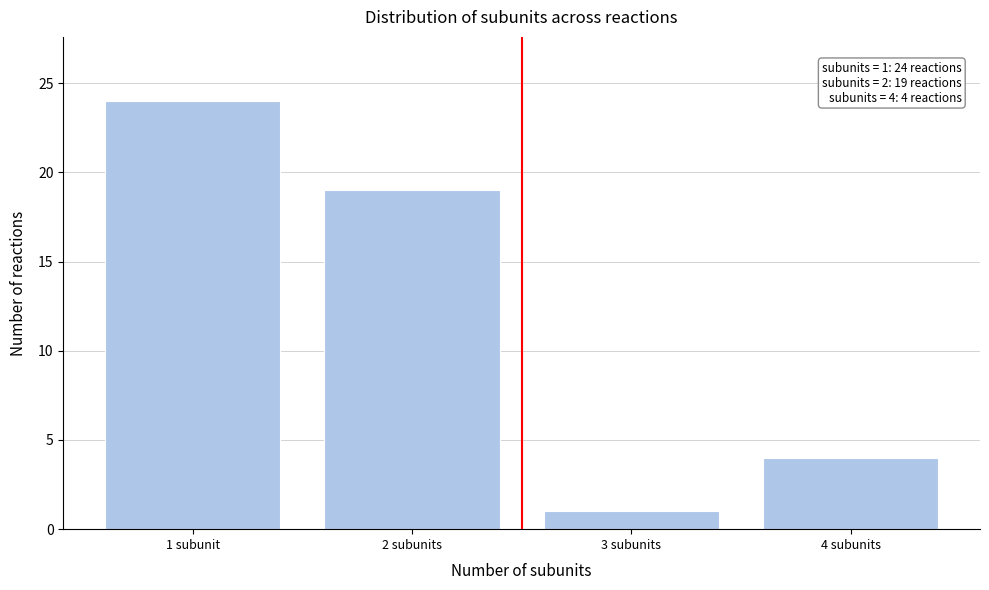

Reading left to right, list all the values displayed in this chart.

24	19	1	4